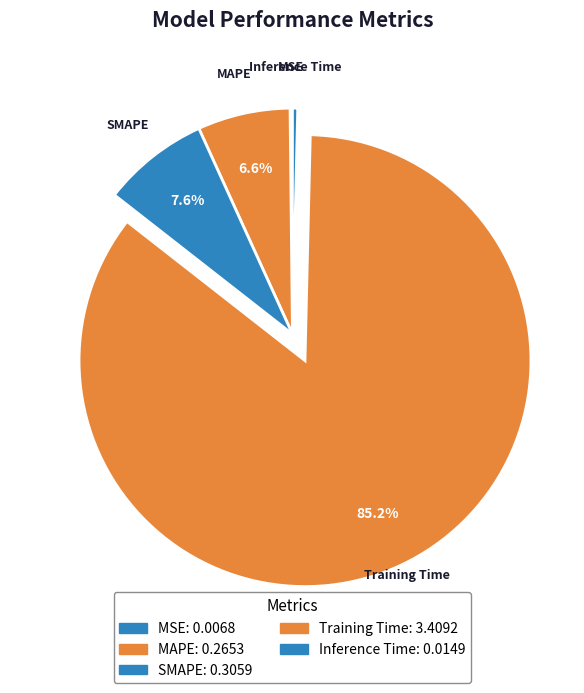

Do Training Time and SMAPE together represent more than half of the pie?

Yes